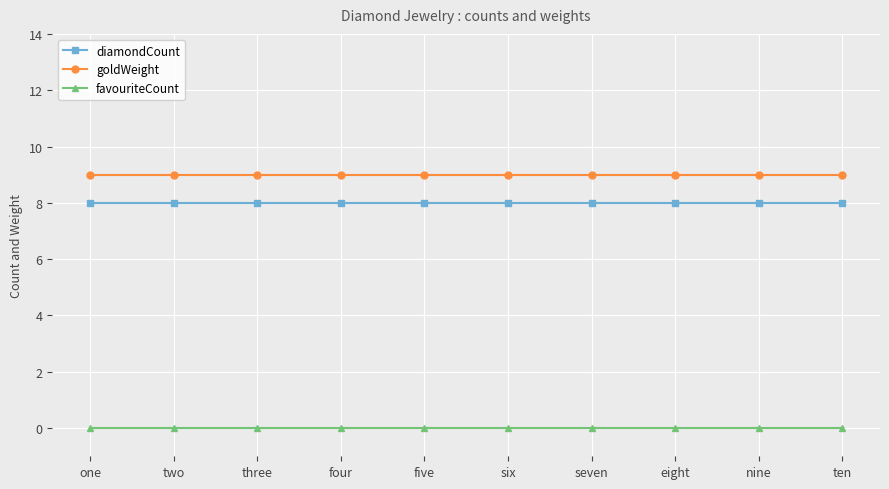

What position from the right is three?

8